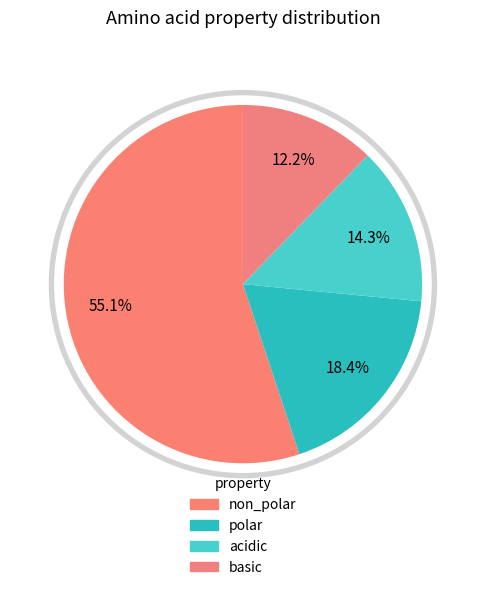

How many slices are in this pie chart?

4